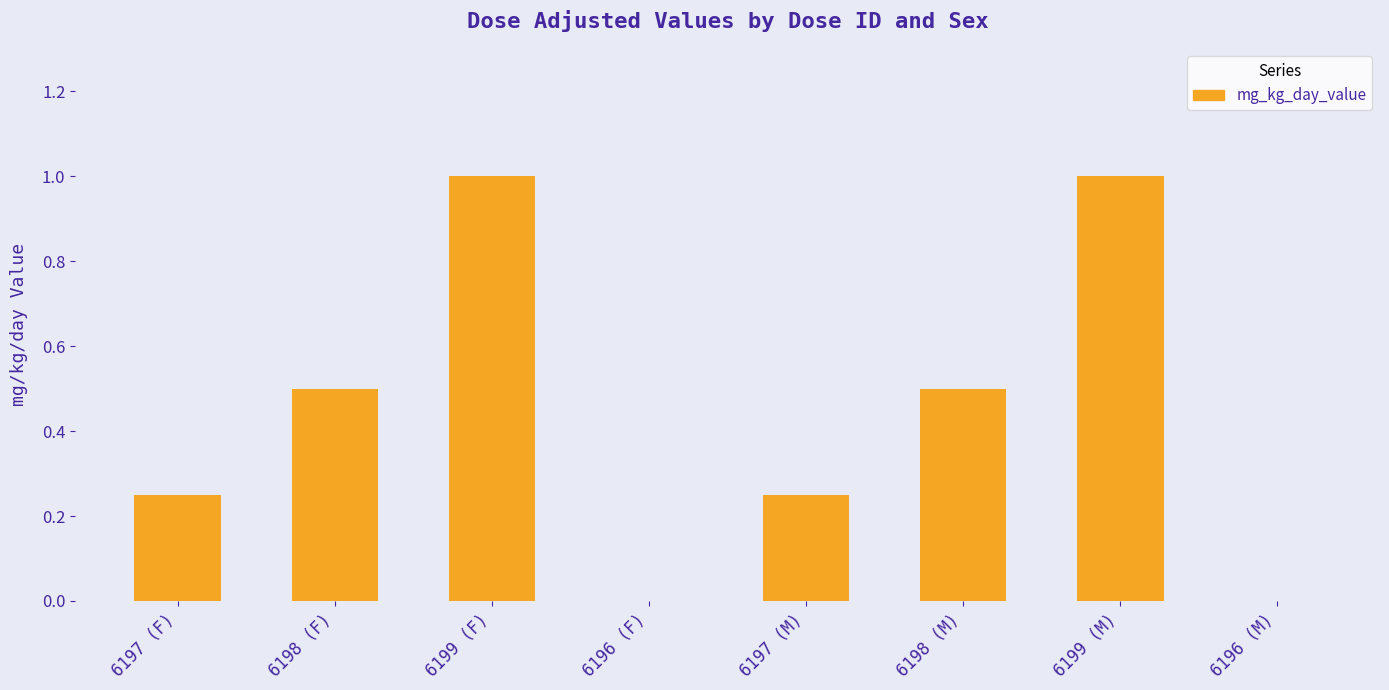

What is the maximum value shown in the chart?

1.0